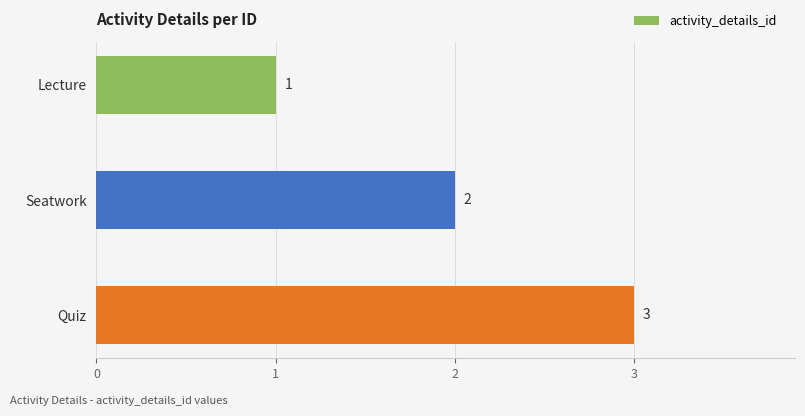

What is the maximum value shown in the chart?

3